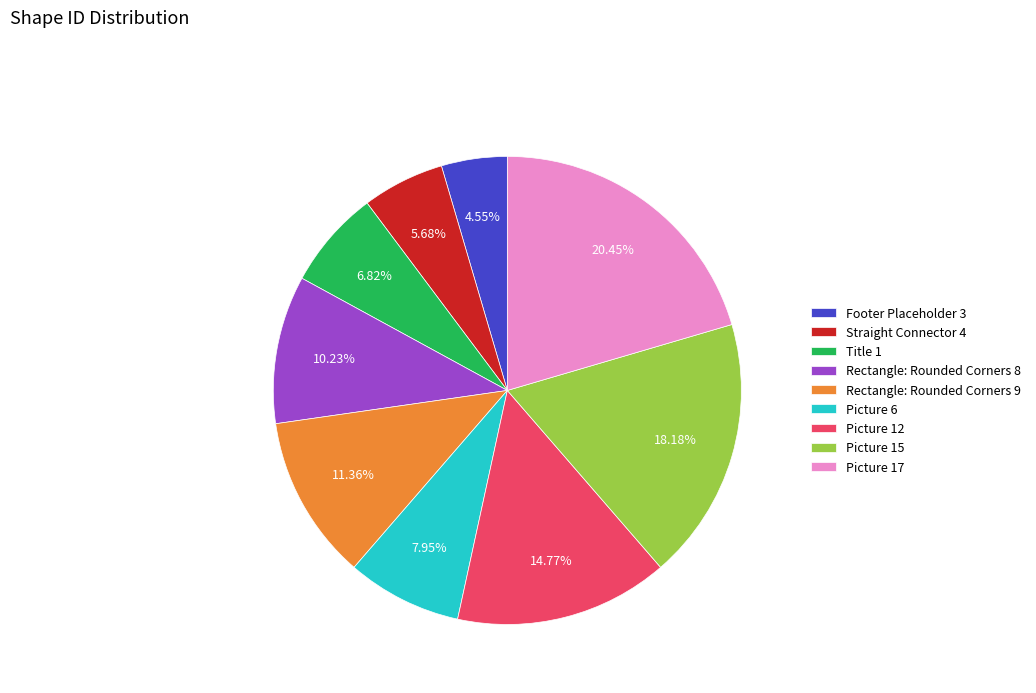

How many slices are in this pie chart?

9